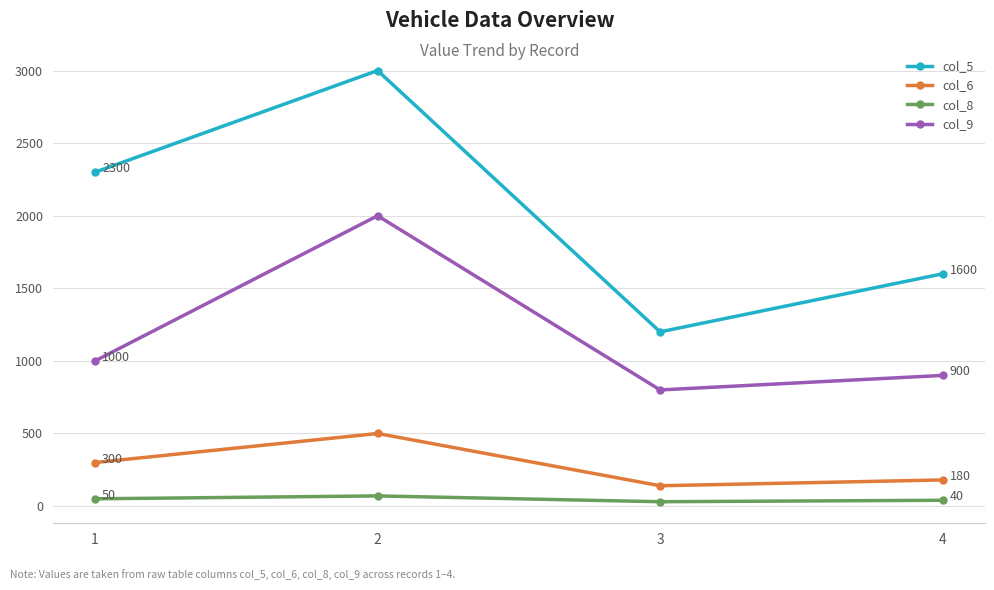

Which series has the widest spread of values?

col_5